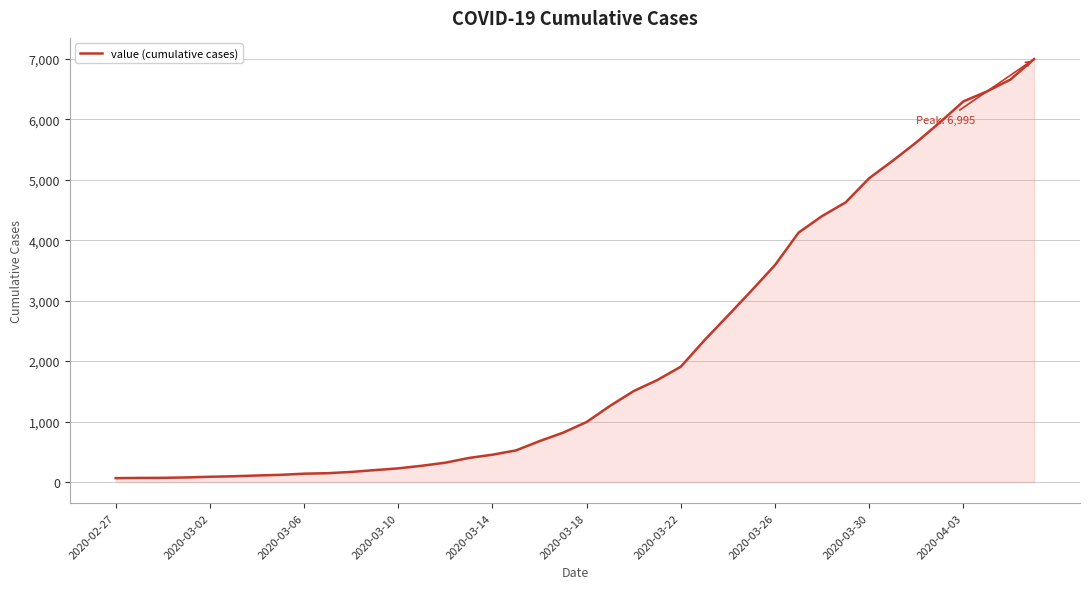

What is the greatest value displayed?

6995